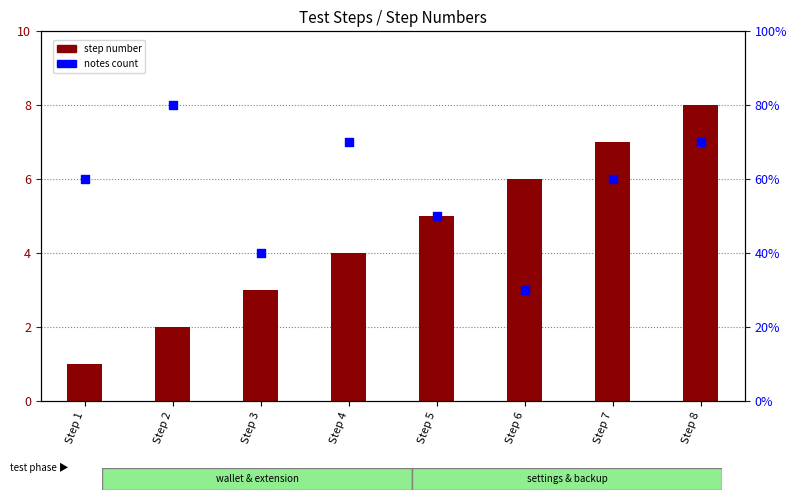

Is the value of notes count at Step 3 greater than the value of step number at Step 4?

No